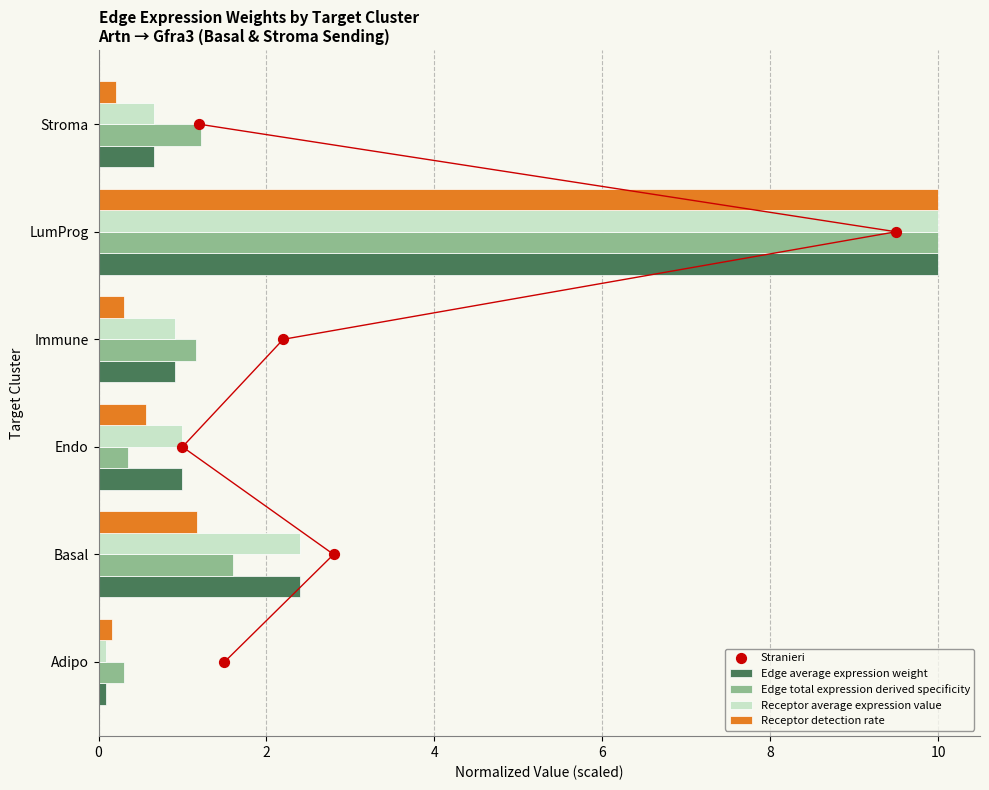

What are all the series names shown in the legend?

Edge average expression weight, Edge total expression derived specificity, Receptor average expression value, Receptor detection rate, Stranieri